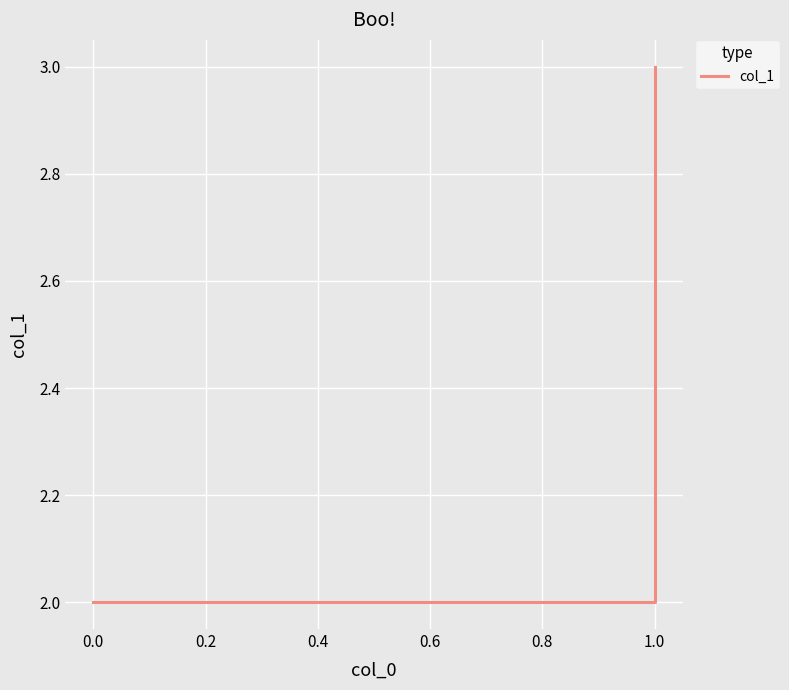

The chart shows a value of 2 at 1.0. True or false?

True